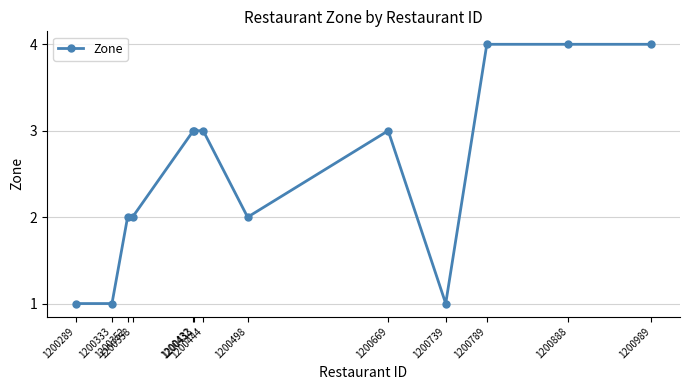

The chart shows a value of 4 at 1200888. True or false?

True